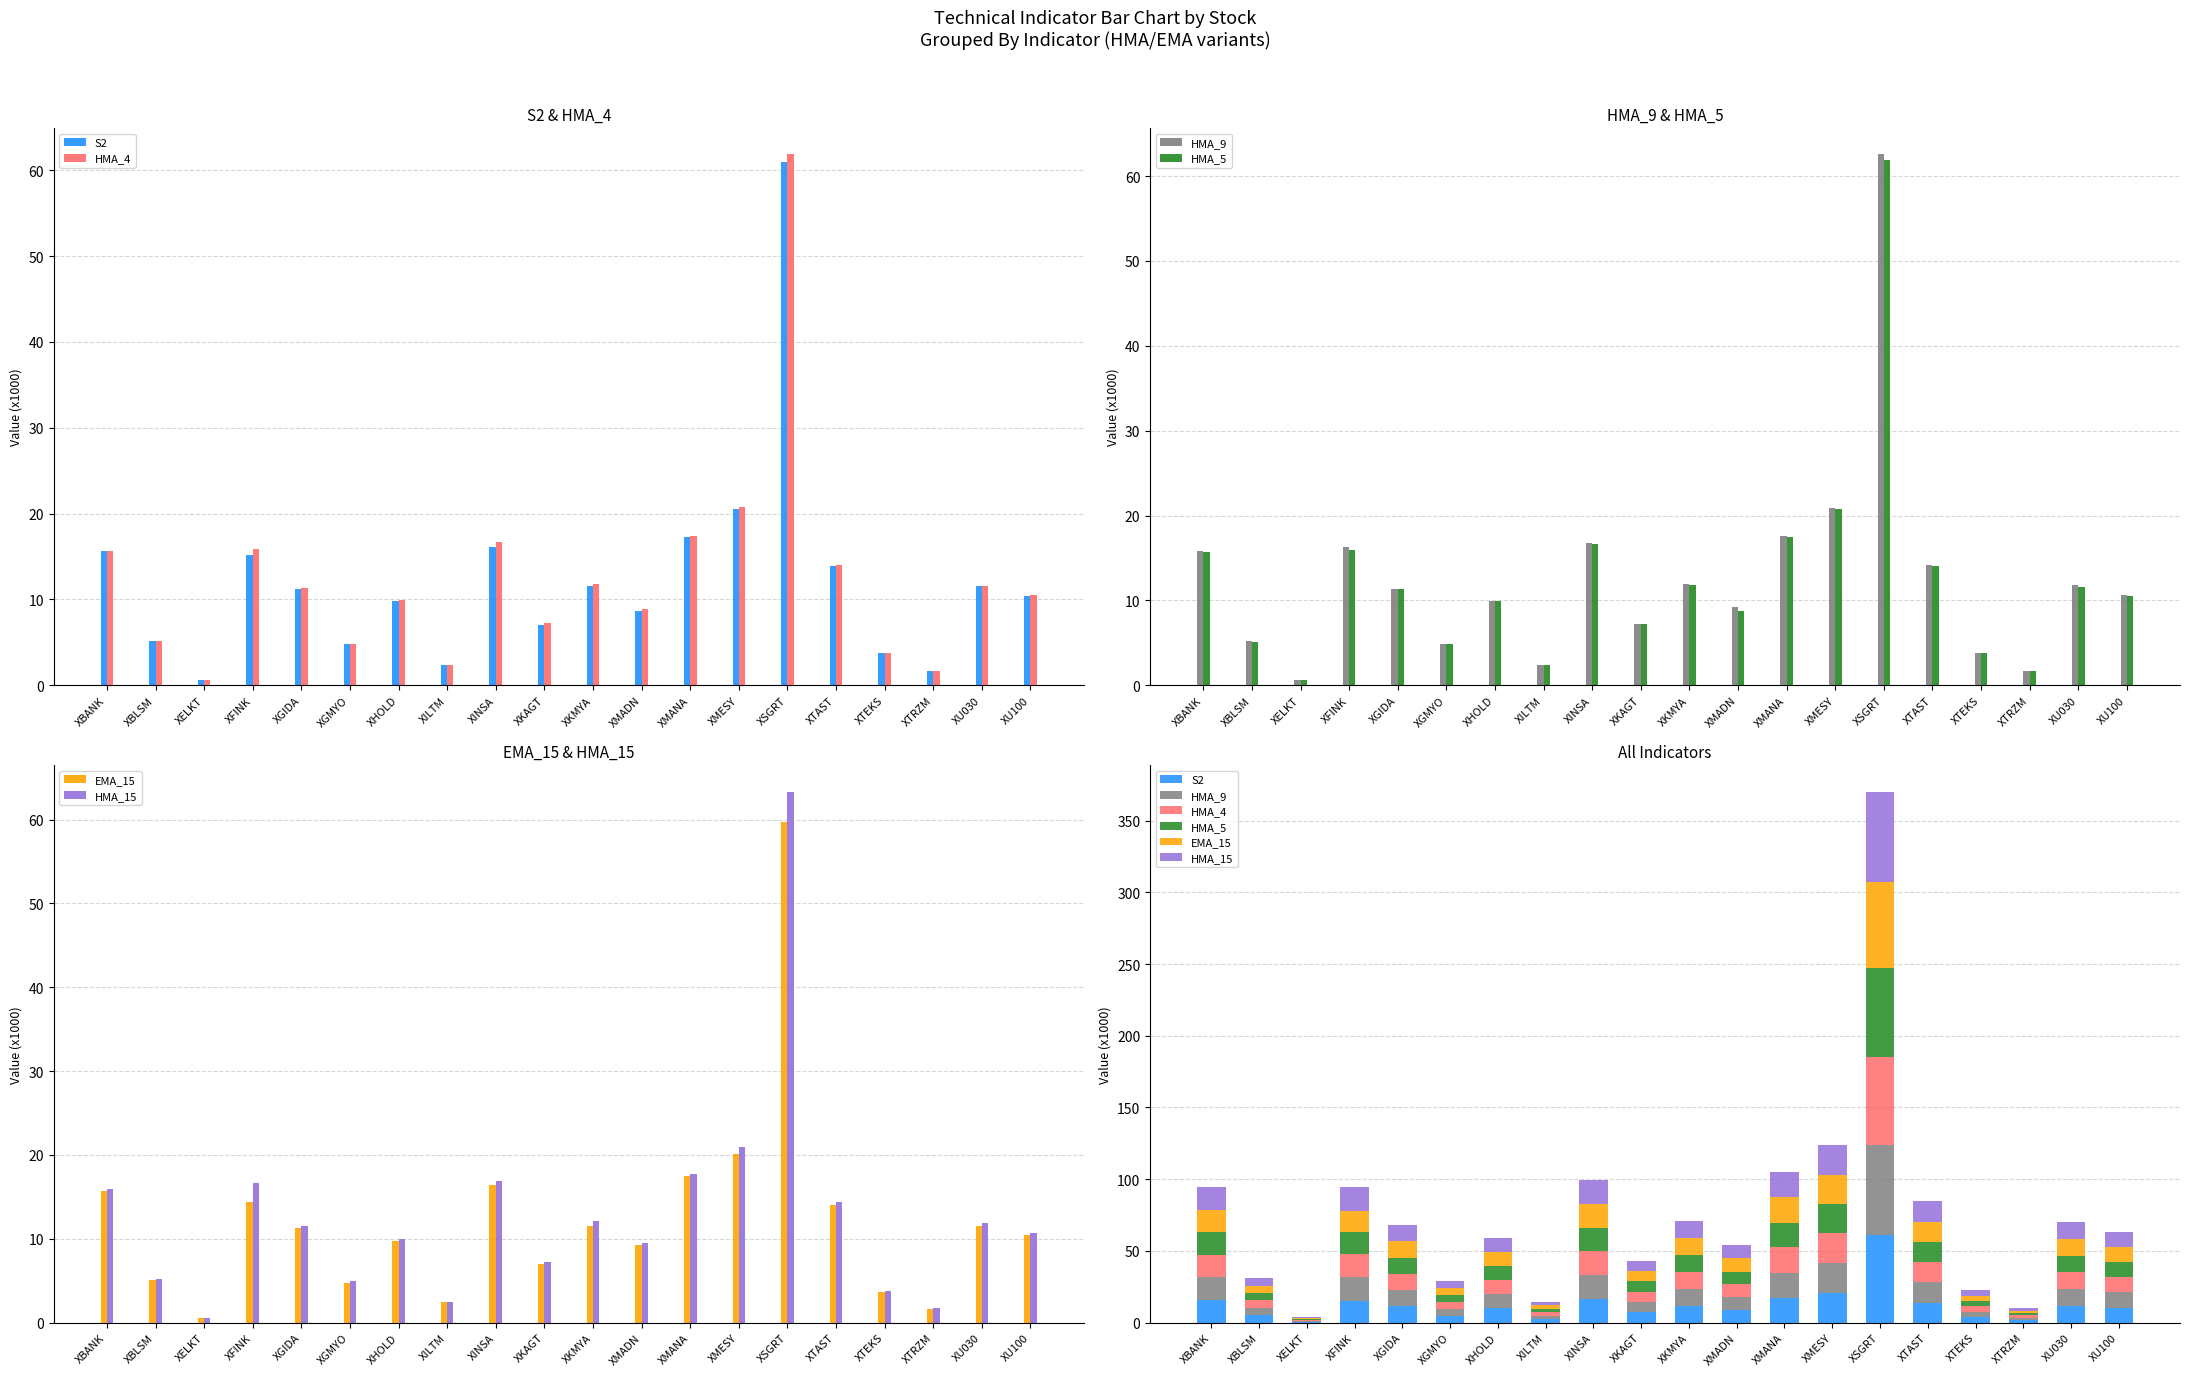

What is the maximum value for HMA_15?

63.3